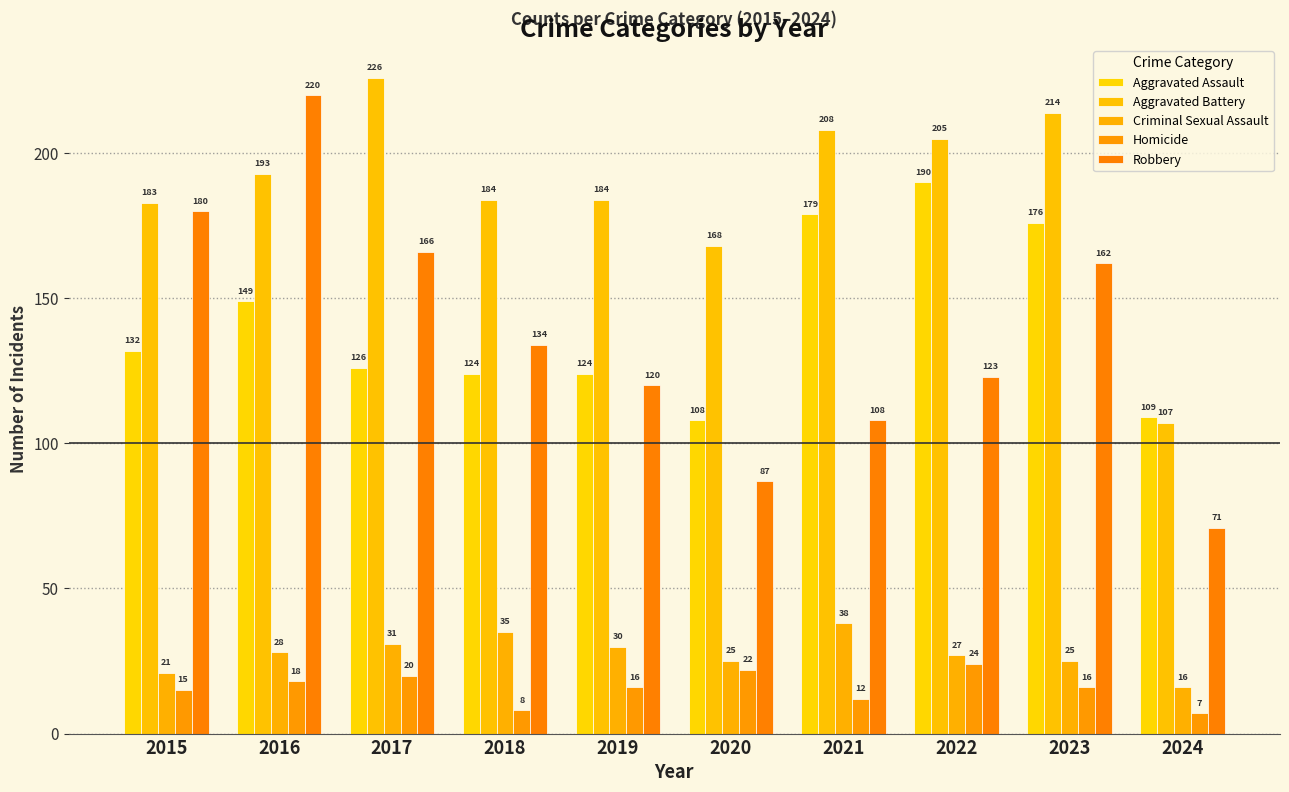

What is the difference between the highest and lowest values at 2022?

181